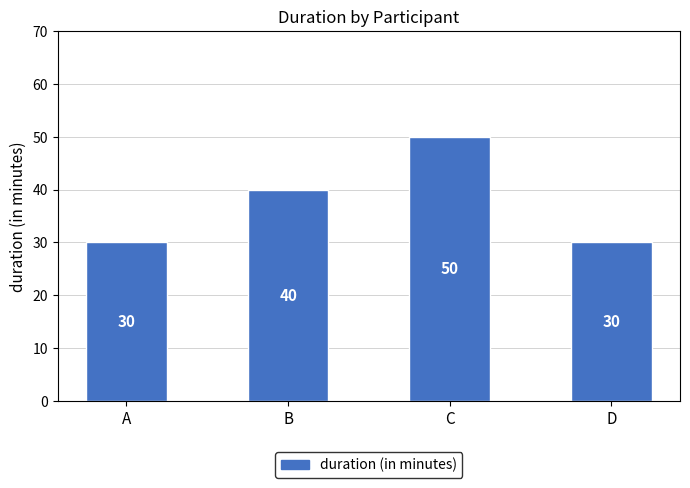

The chart shows a value of 42 at A. True or false?

False